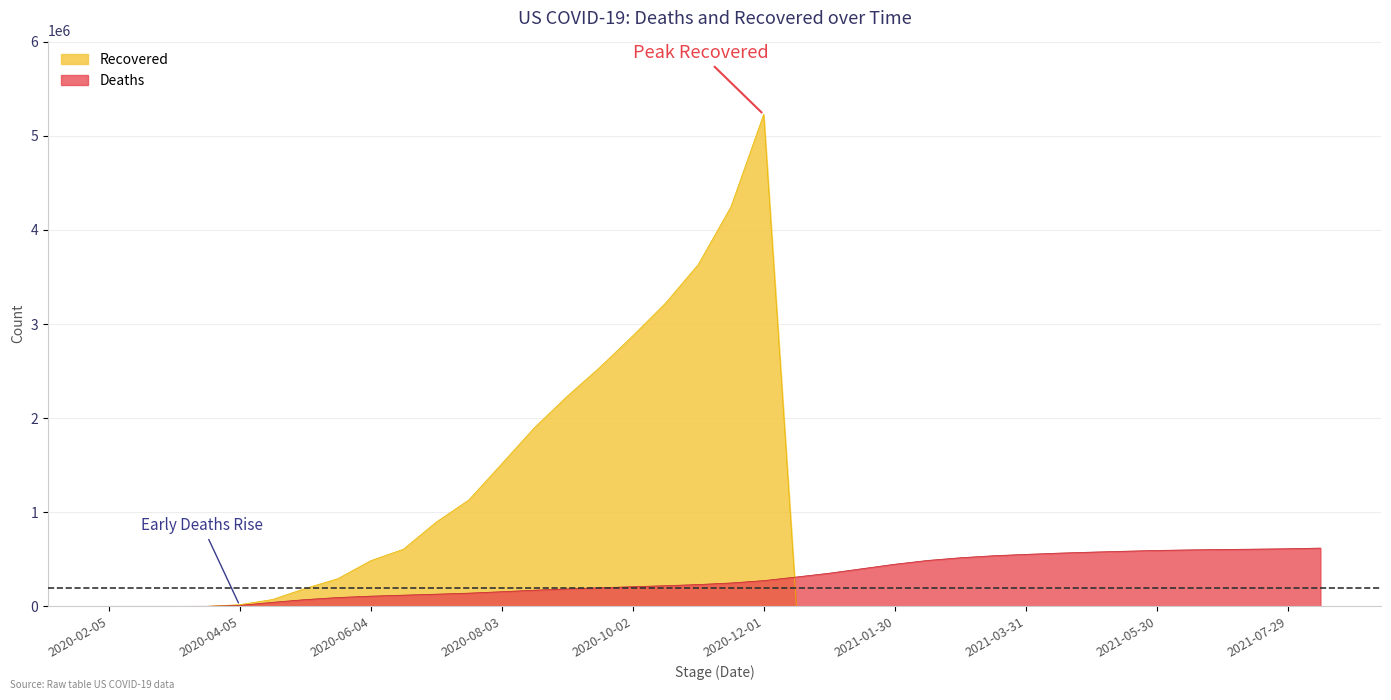

How many values in the Deaths series exceed 248326?

18